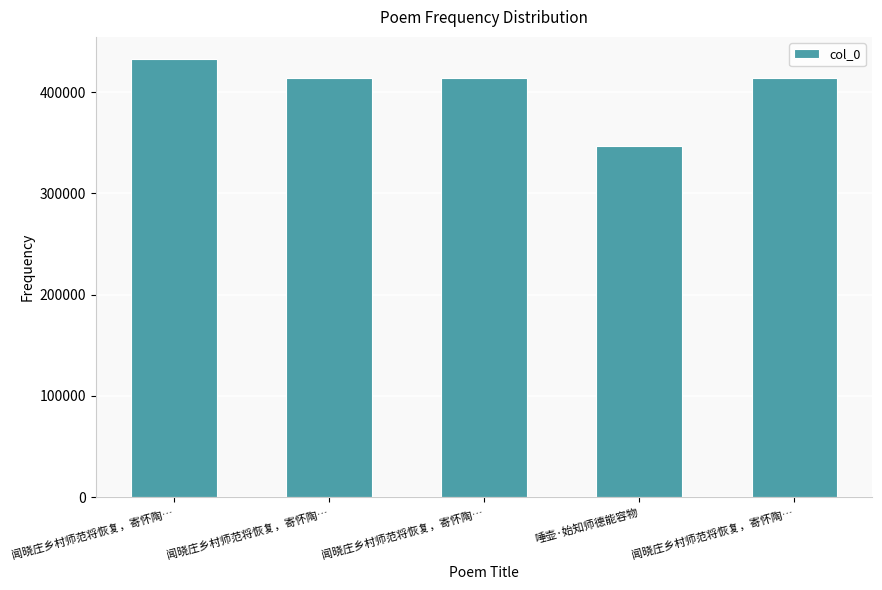

What is the minimum value shown in the chart?

347044